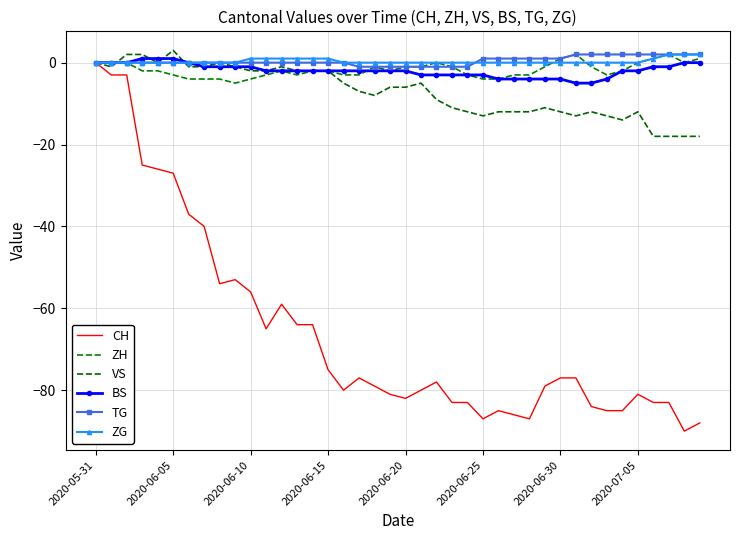

True or false: VS and ZG intersect in this chart.

True